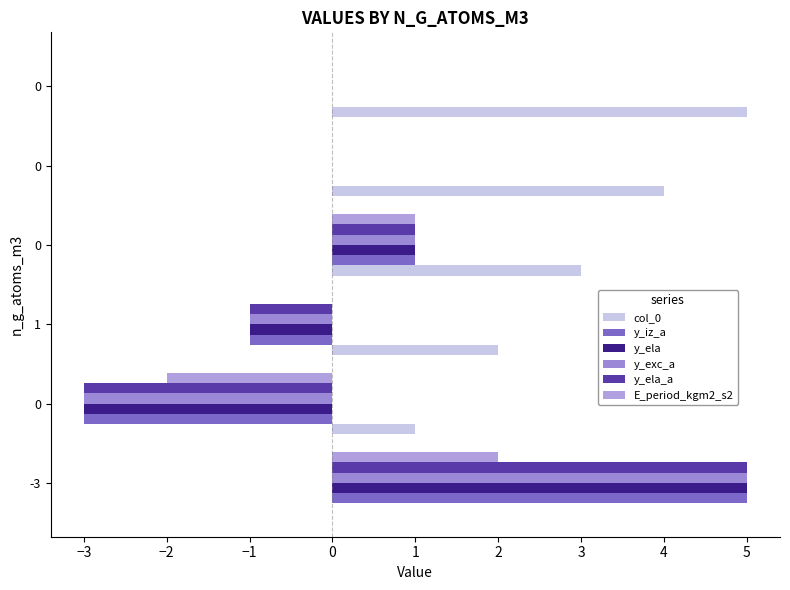

How many positive values does the col_0 series have?

5